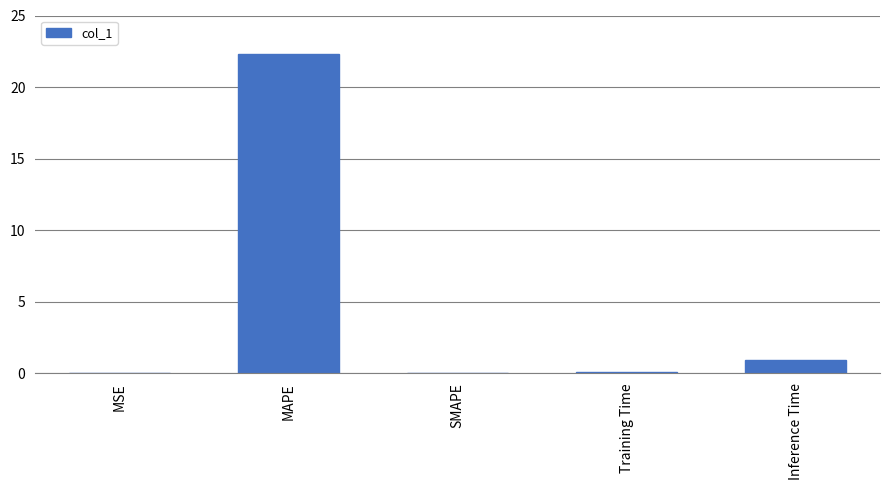

What is the sum of the values at MAPE and Training Time?

22.4